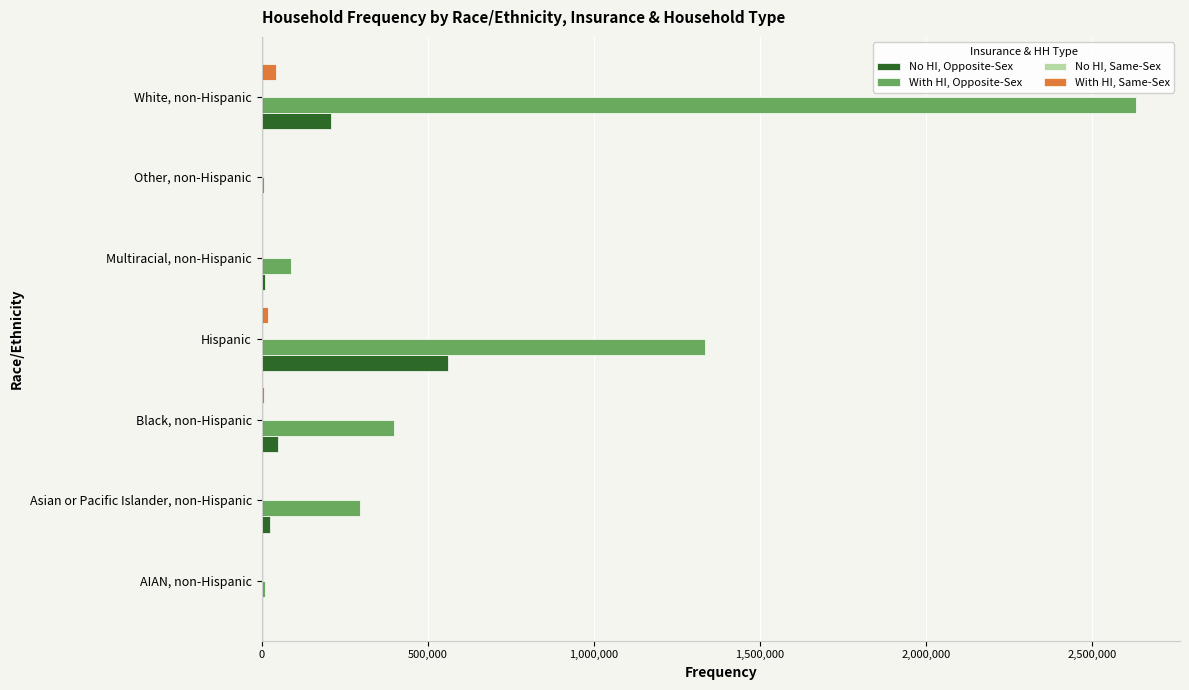

What is the sum of all With HI, Opposite-Sex values?

4771424